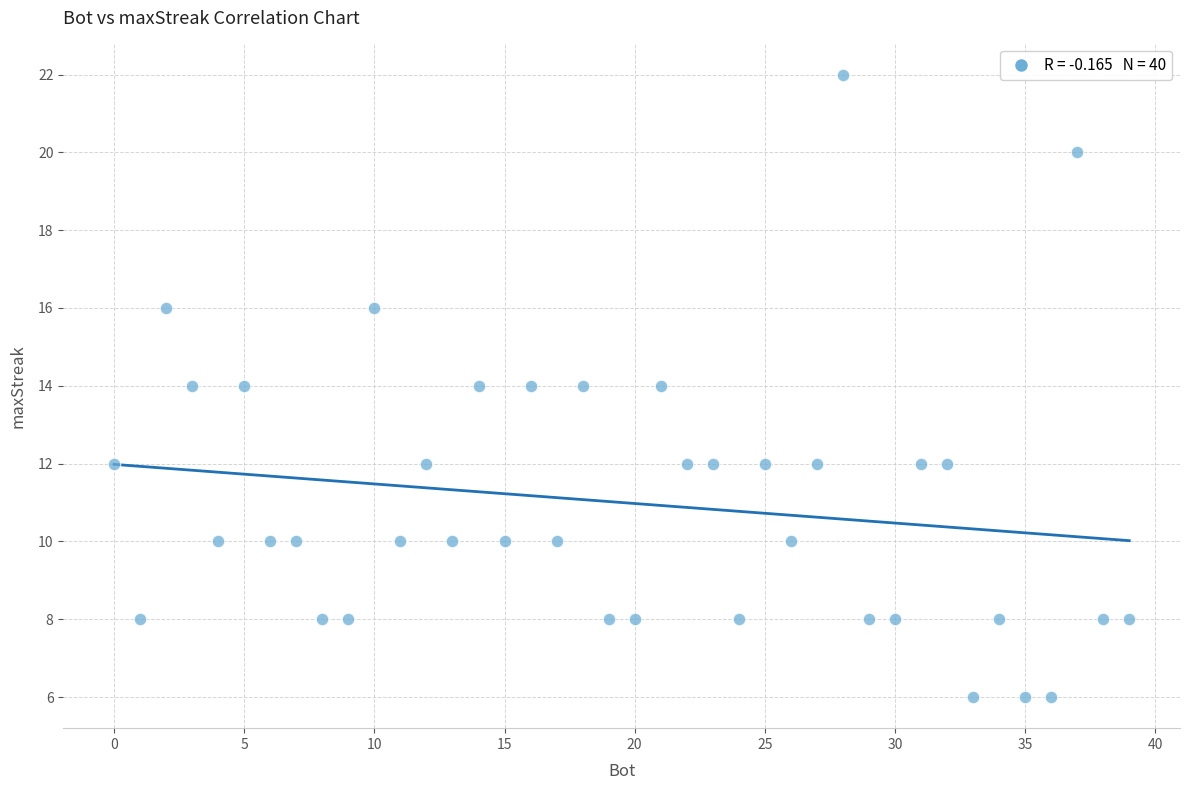

What is the range of X values (max minus min)?

39